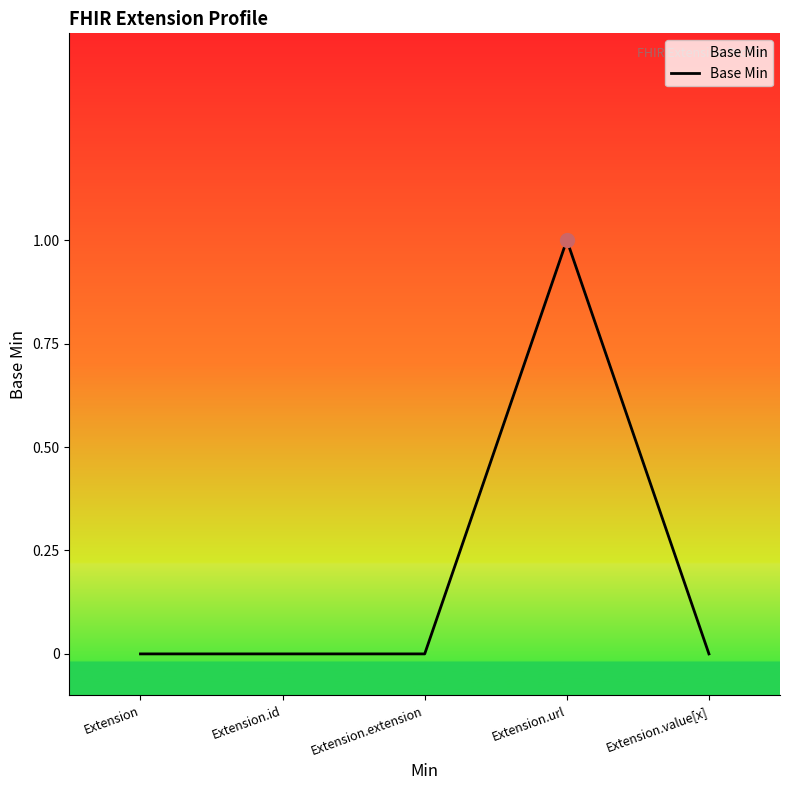

What position from the left is Extension.value[x]?

5